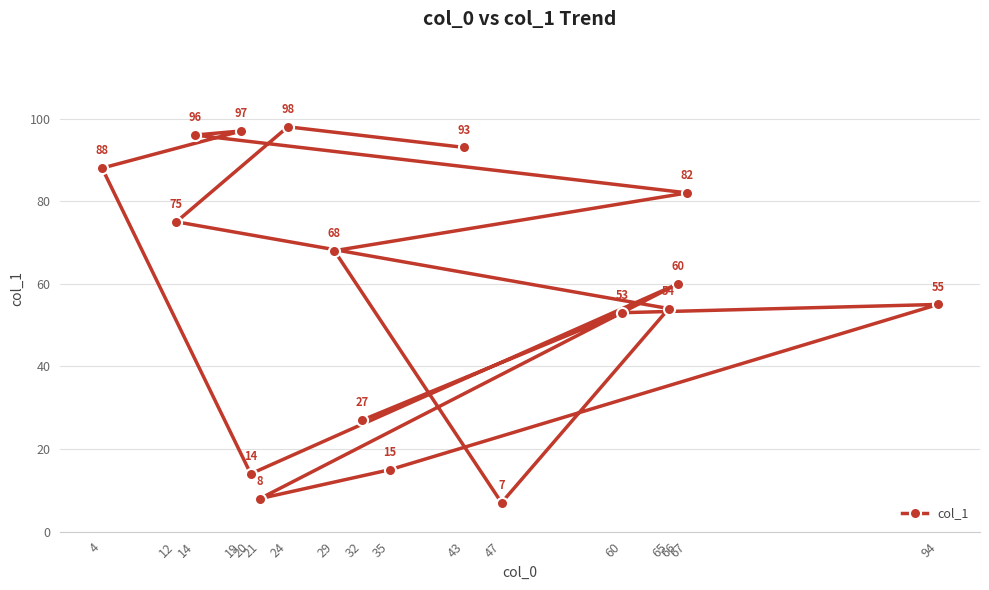

What is the average value?

58